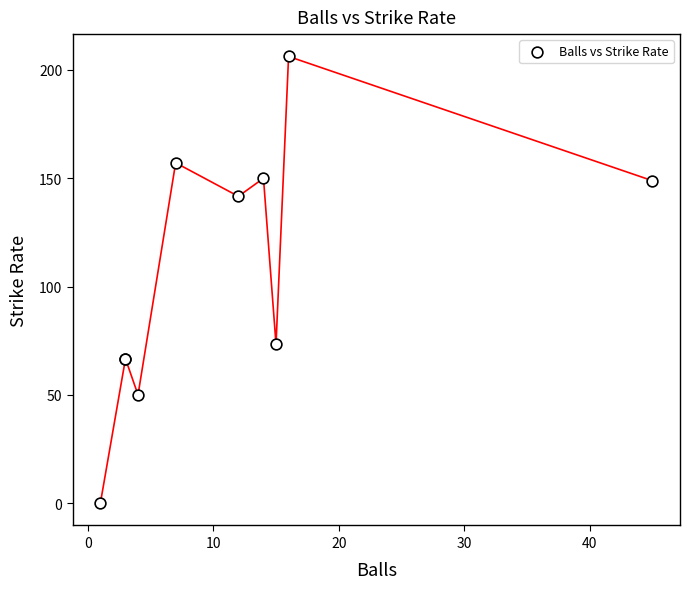

What Y value in the scatter plot is closest to 103?

73.3